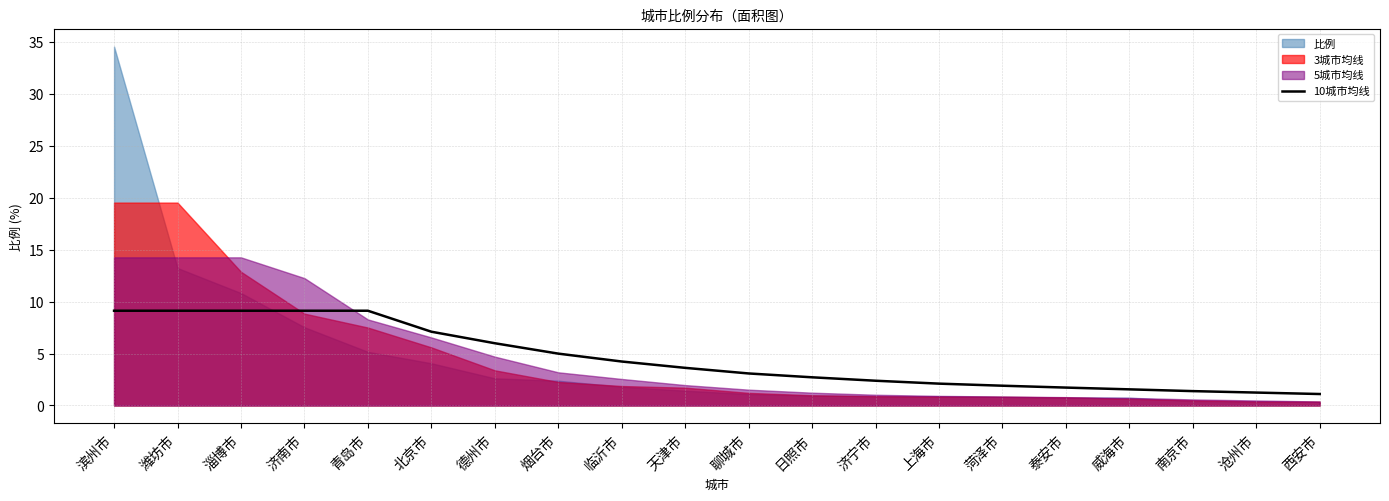

Which has a higher value, 威海市 or 淄博市?

淄博市